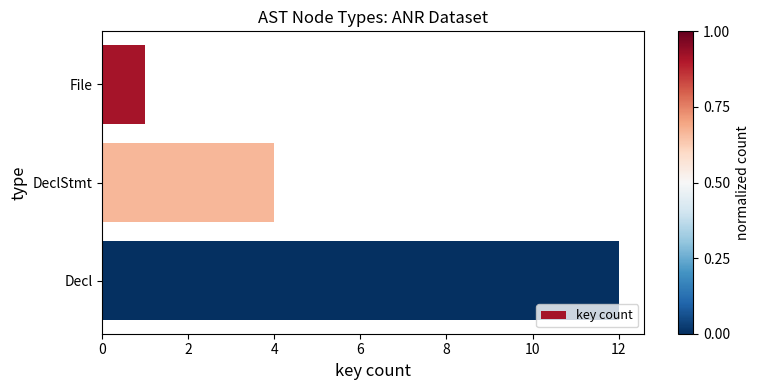

What is the sum of all values?

17